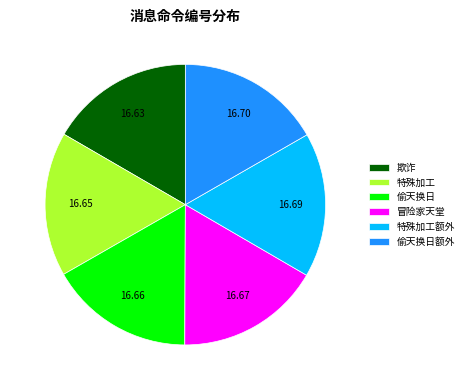

What is the ratio of the value at 特殊加工额外 to the value at 欺诈?

1.0